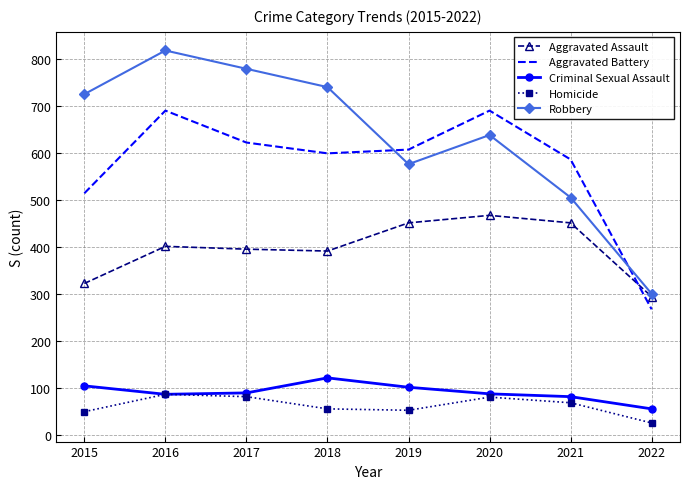

How many intersections are there between Robbery and Aggravated Battery?

2